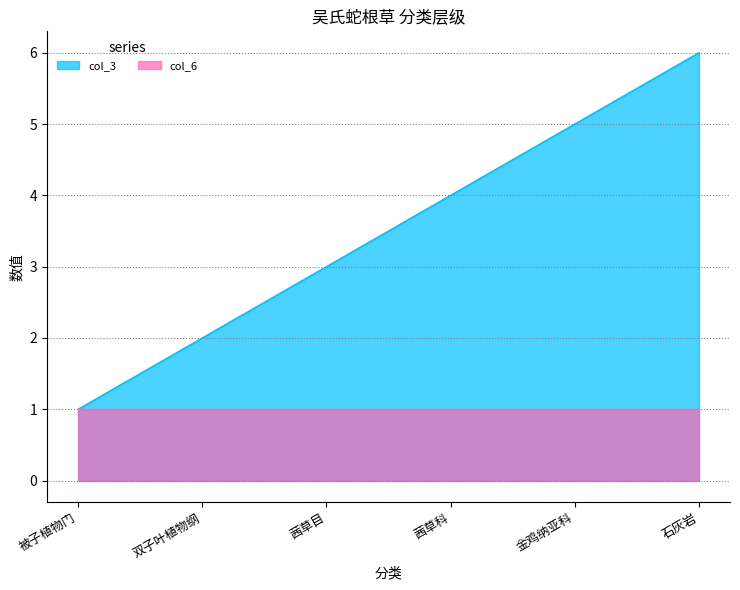

What is the maximum value shown in the chart?

6